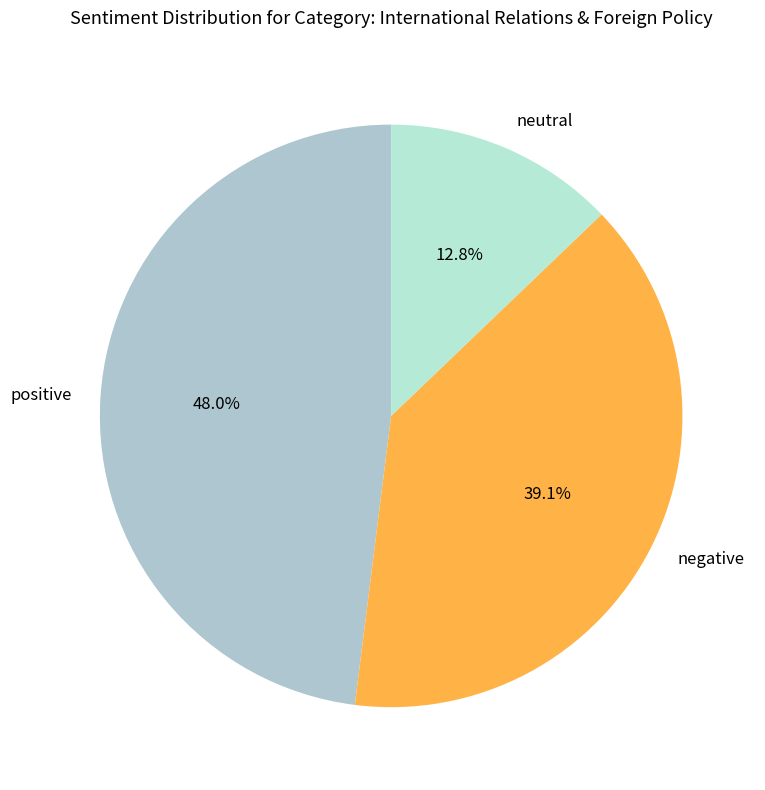

Which category has the smallest portion of the pie?

neutral